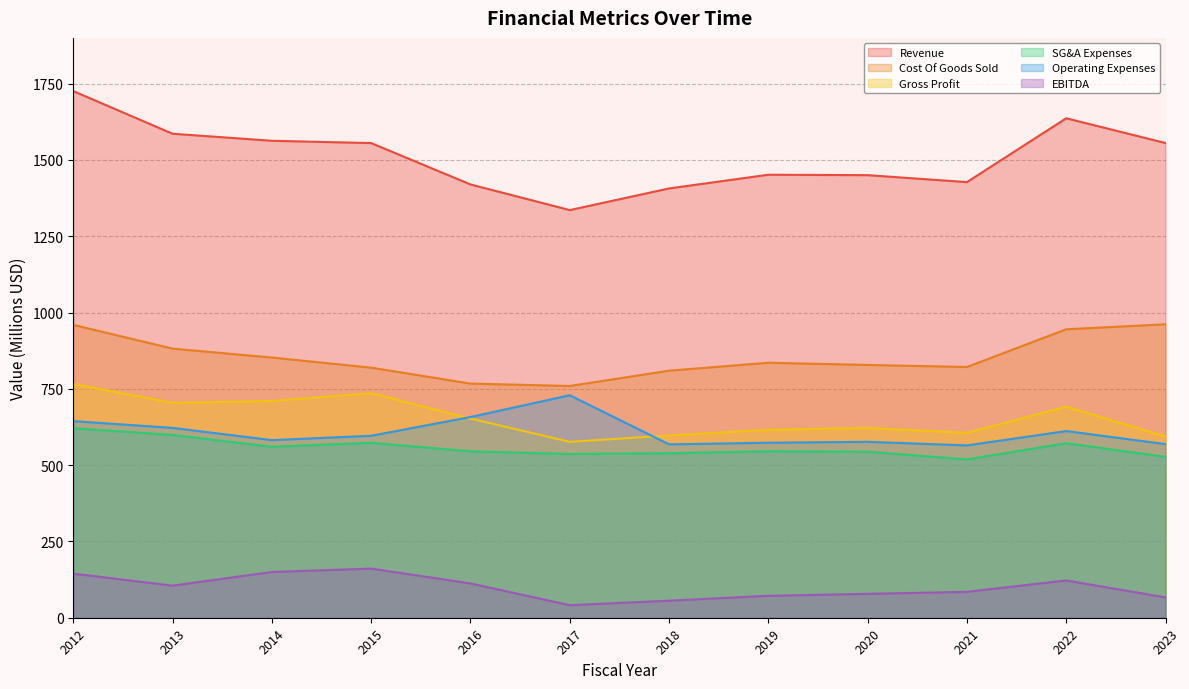

How many data points does each series have?

12